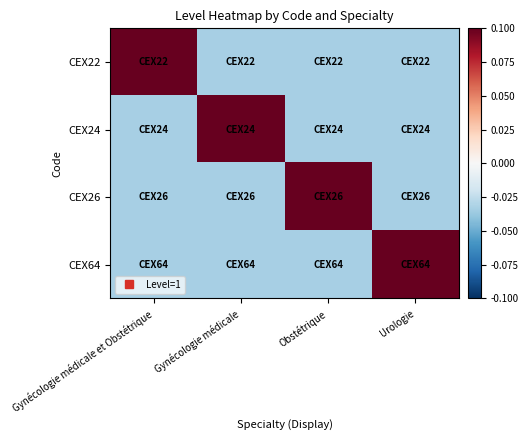

What is the greatest value displayed?

0.1